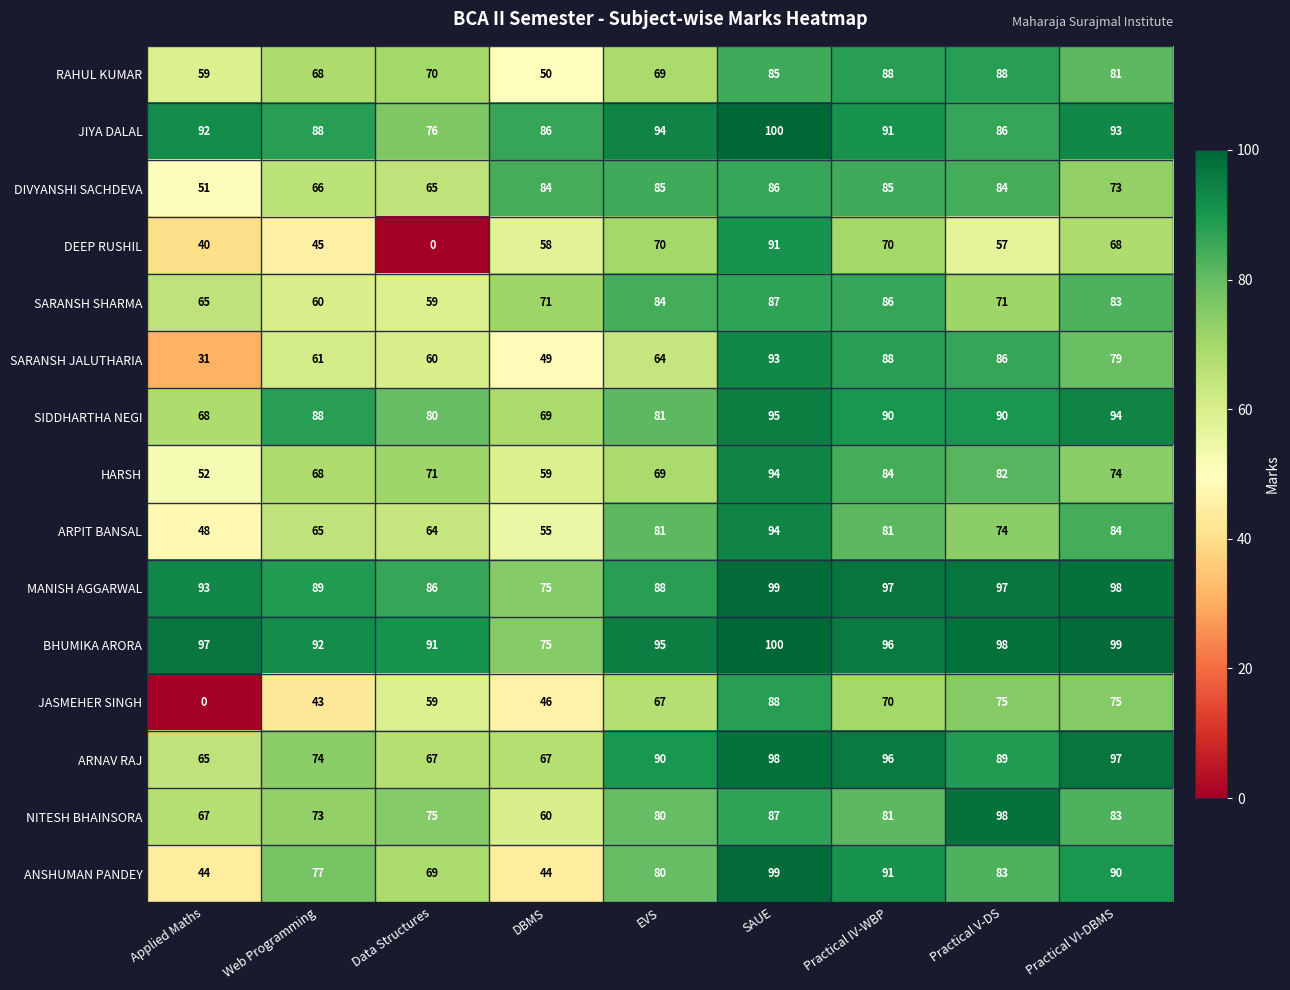

What is the difference between the maximum and minimum values in the SIDDHARTHA NEGI series?

27